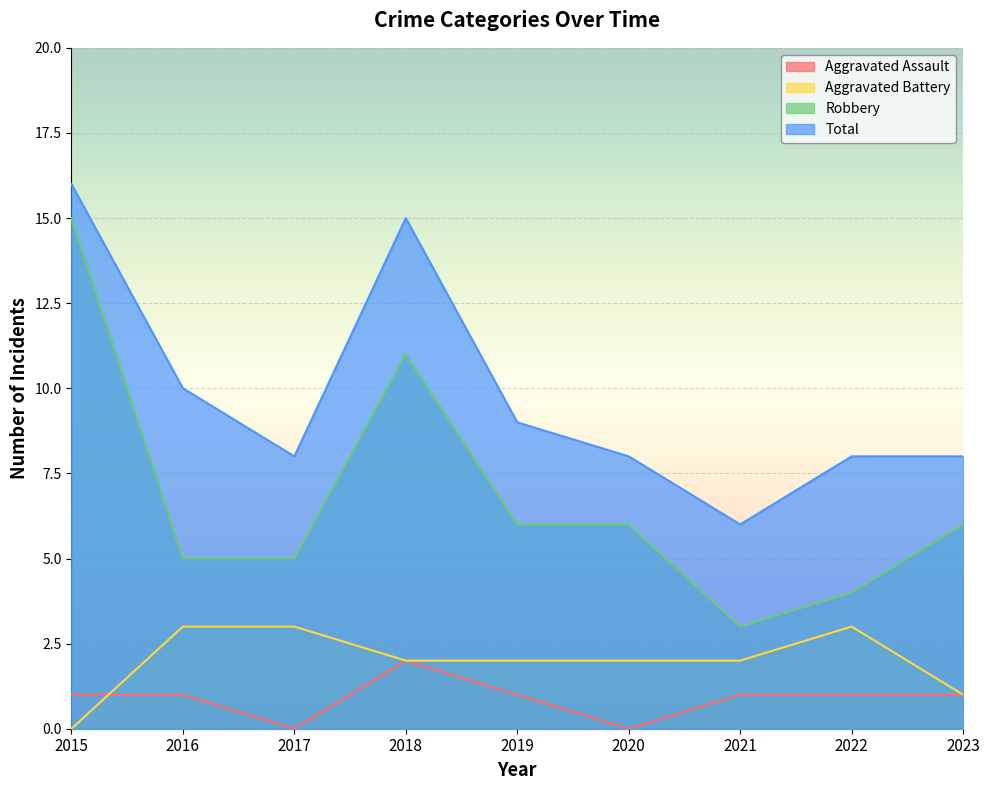

At which category does Aggravated Assault reach its first local valley?

2017